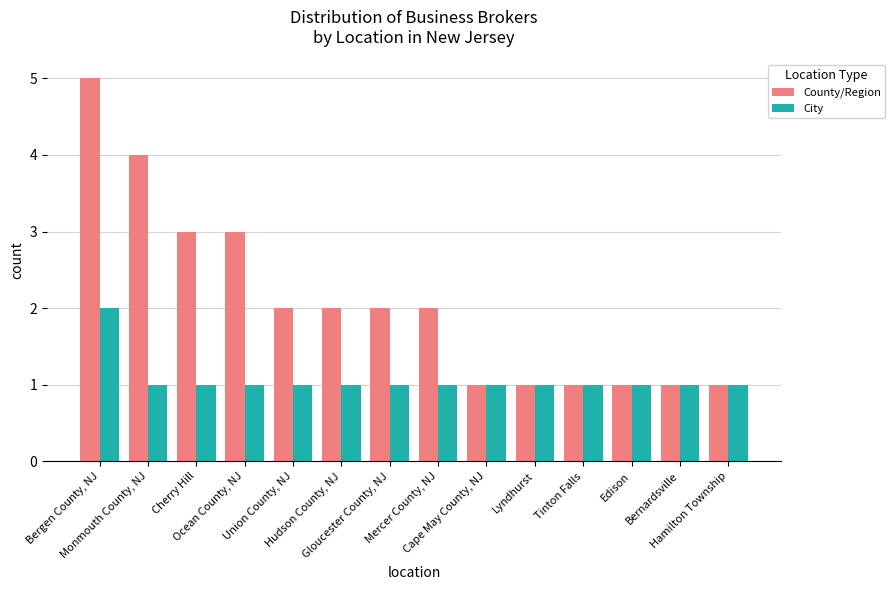

Rank the series by their maximum value, from lowest to highest.

City, County/Region